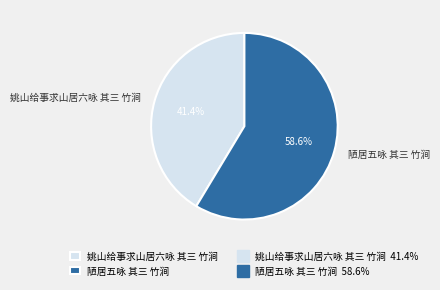

How much of the chart is everything except 姚山给事求山居六咏 其三 竹涧?

58.6%